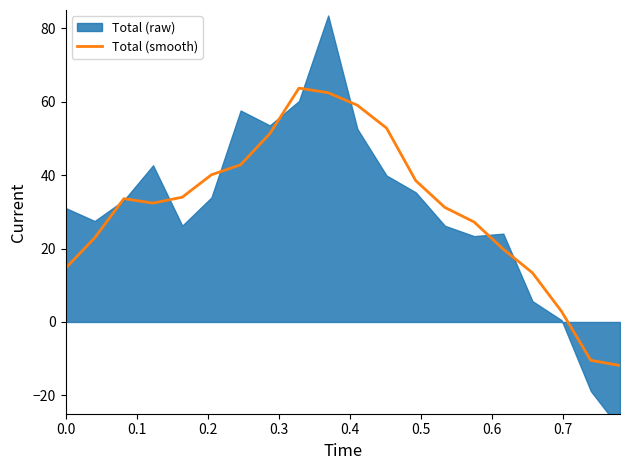

What is the lowest value of the Total (smooth) series?

-11.9